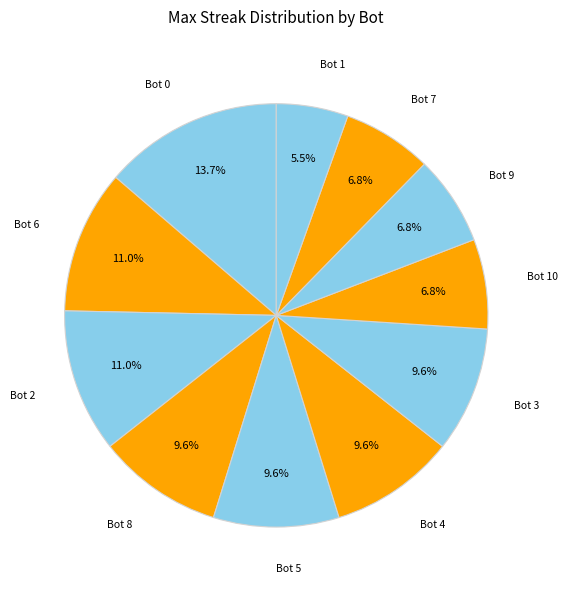

Which category has the smallest portion of the pie?

1